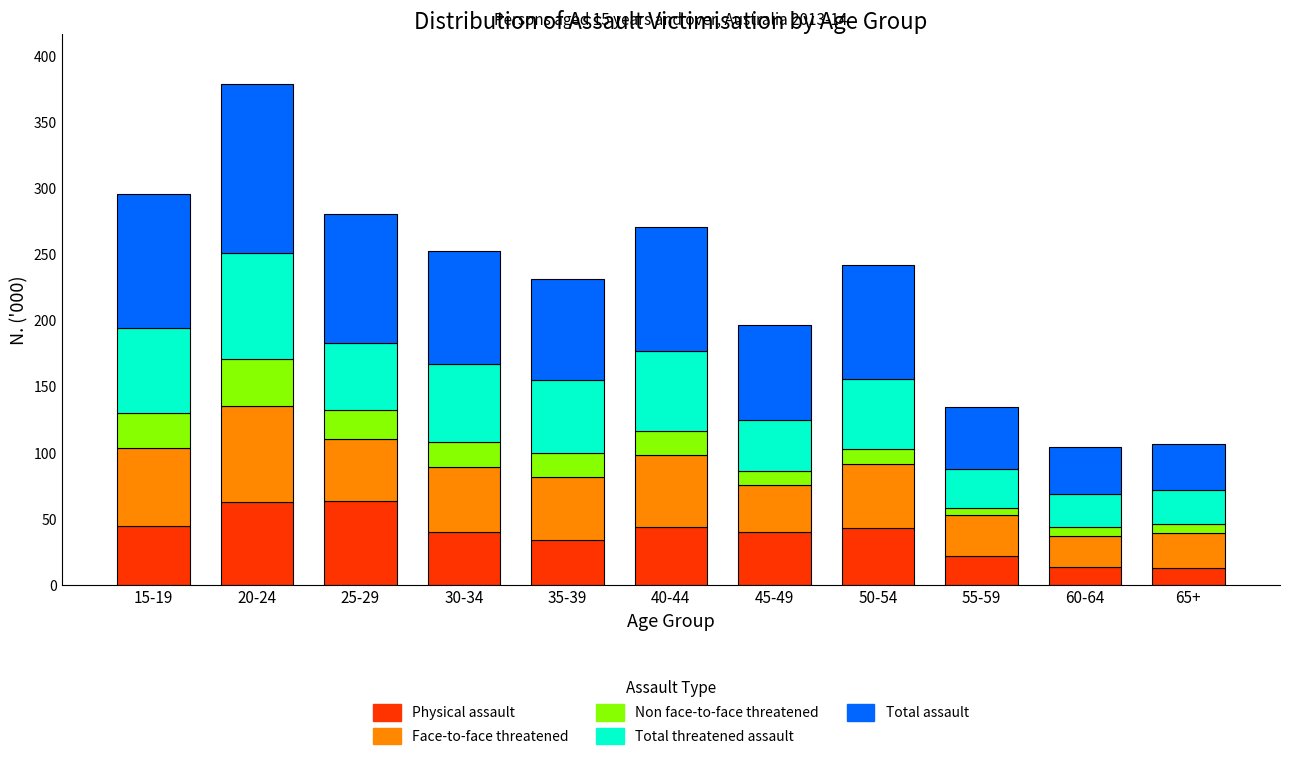

What is the lowest value of the Physical assault series?

12.5